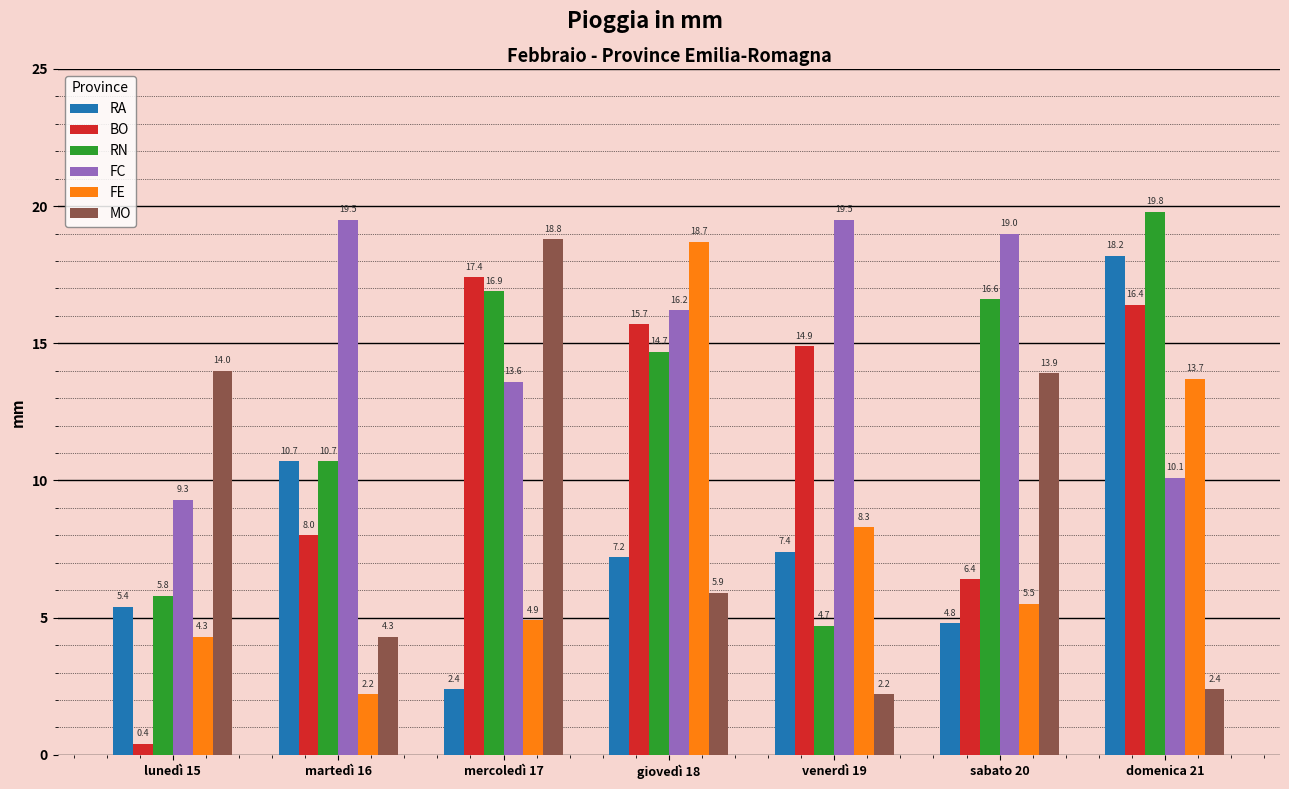

At how many categories does at least one series exceed 15?

6